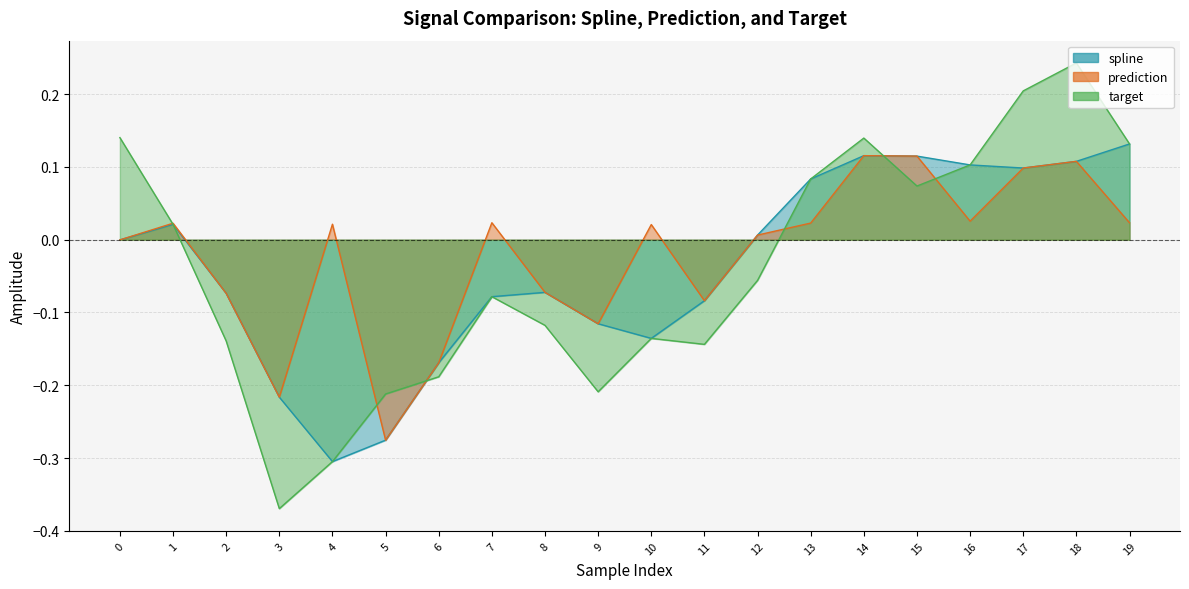

What is the value of the target point at the 17th from the left?

0.1